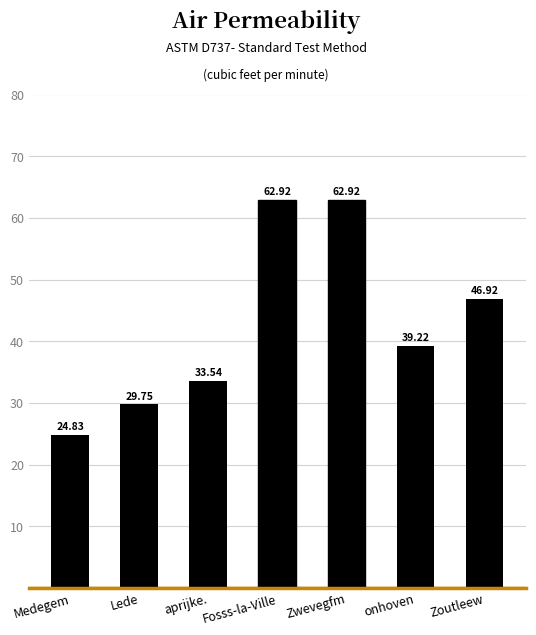

Which category has the lowest value across all series?

Medegem